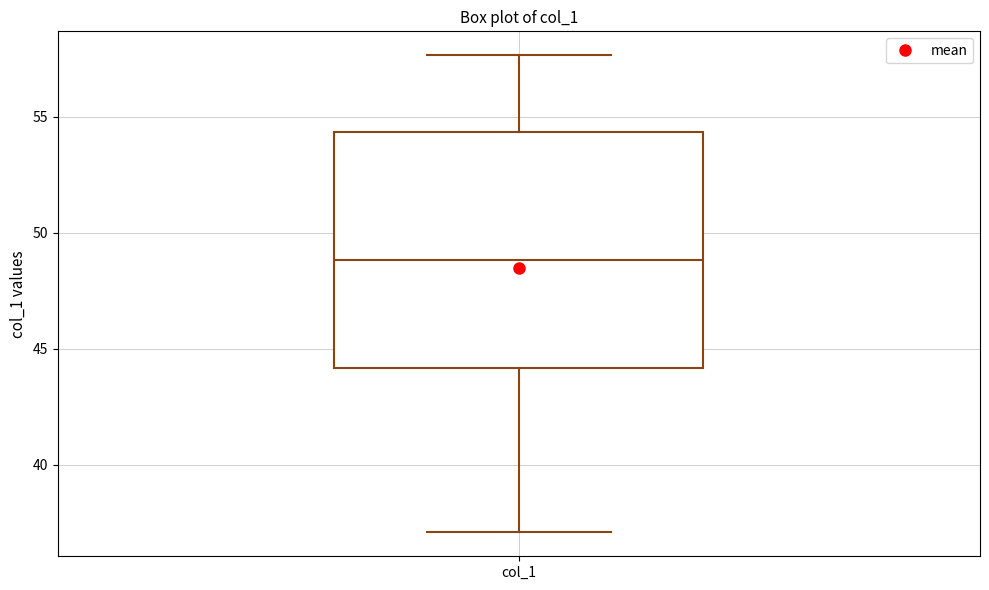

Transcribe this box plot: give where the median line is, the range the box spans, and where the two whiskers end, as read against the y-axis. The values are not printed on the chart, so give them approximately, as read against the axis.

median 49.0, box 44.0 to 54.5, whiskers 37.0 to 57.5